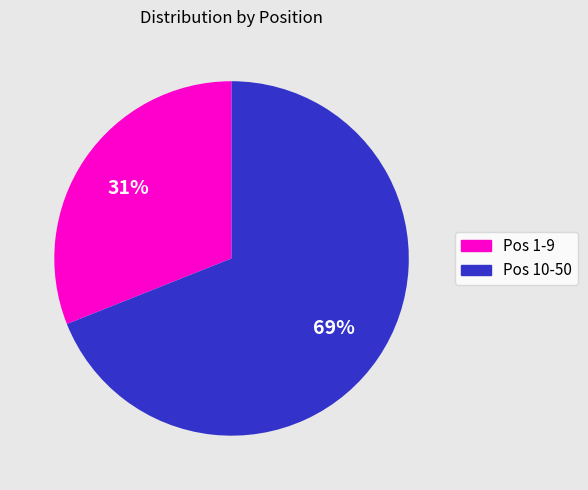

Does any single category account for the majority?

Yes